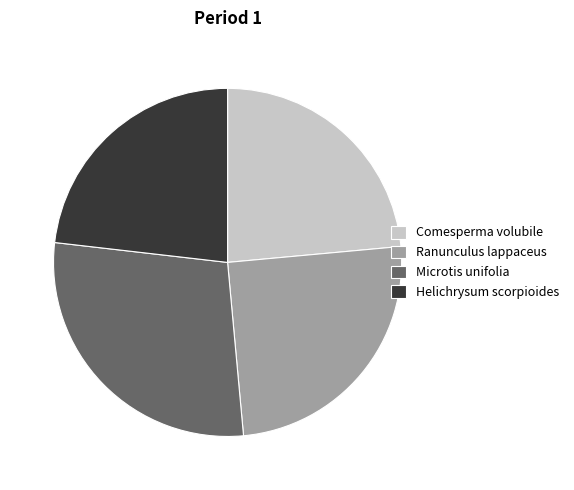

Is the sum of Helichrysum scorpioides and Comesperma volubile greater than half?

No